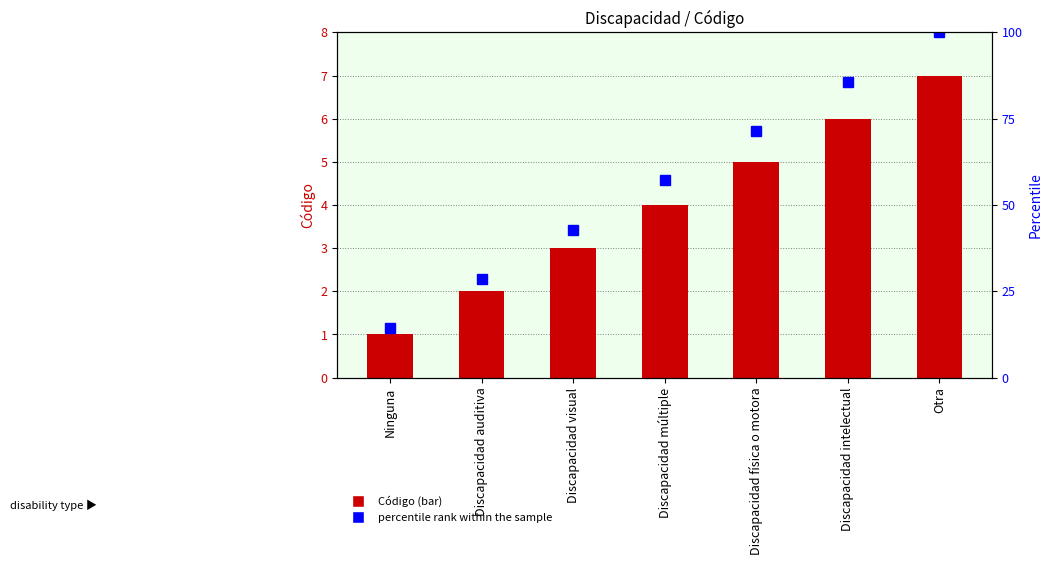

What is the average value of the percentile rank within the sample series?

57.1